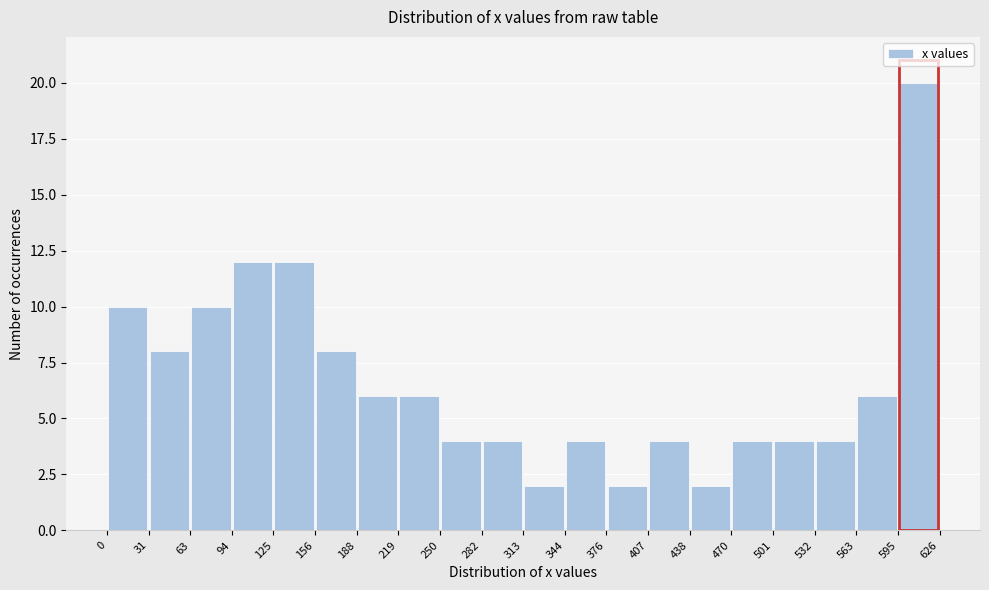

Reading left to right, list every bar in this chart as the range it spans on the x-axis followed by its height. The values are not printed on the chart, so give them approximately, as read against the axis.

0 to 31: 10
31 to 63: 8
63 to 94: 10
94 to 125: 12
125 to 156: 12
156 to 188: 8
188 to 219: 6
219 to 250: 6
250 to 282: 4
282 to 313: 4
313 to 344: 2
344 to 376: 4
376 to 407: 2
407 to 438: 4
438 to 470: 2
470 to 501: 4
501 to 532: 4
532 to 563: 4
563 to 595: 6
595 to 626: 20